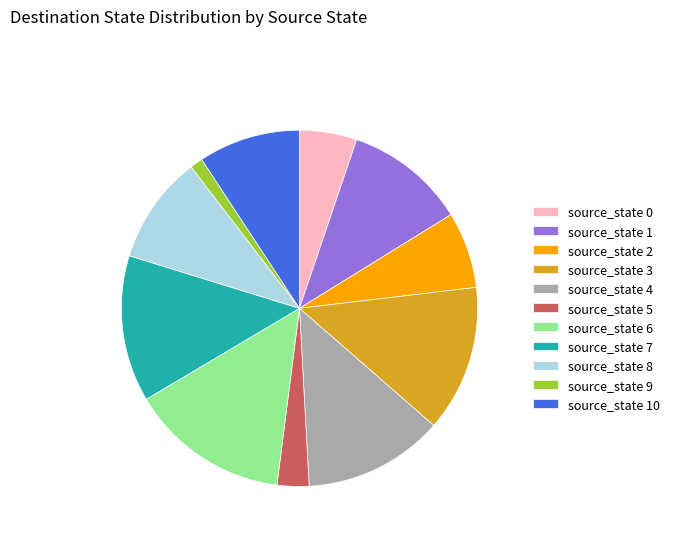

How many slices are in this pie chart?

11